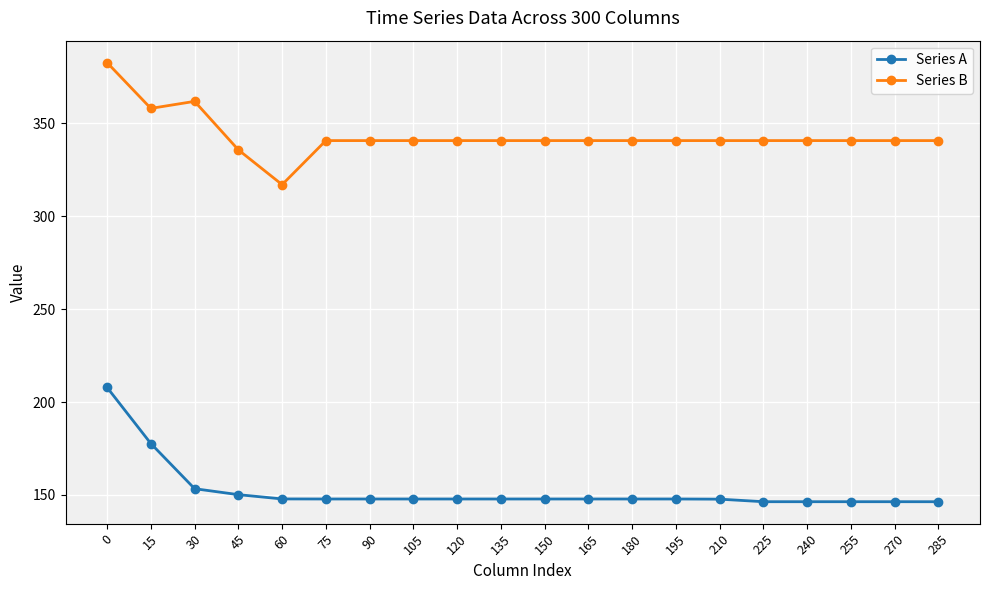

What is the spread (max minus min) of values at 240?

194.2